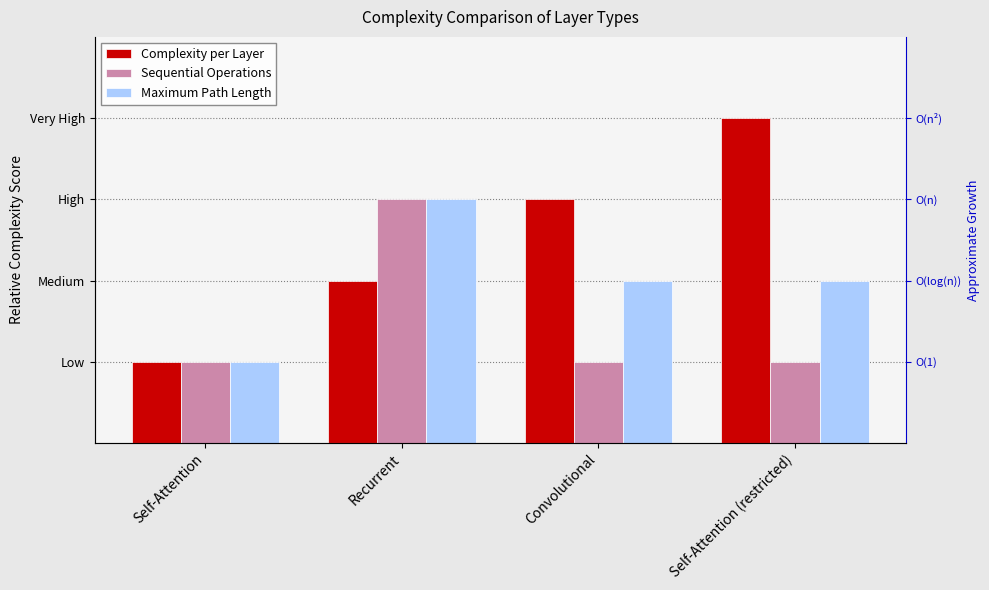

Which has a higher value, Self-Attention (restricted) or Self-Attention?

Self-Attention (restricted)